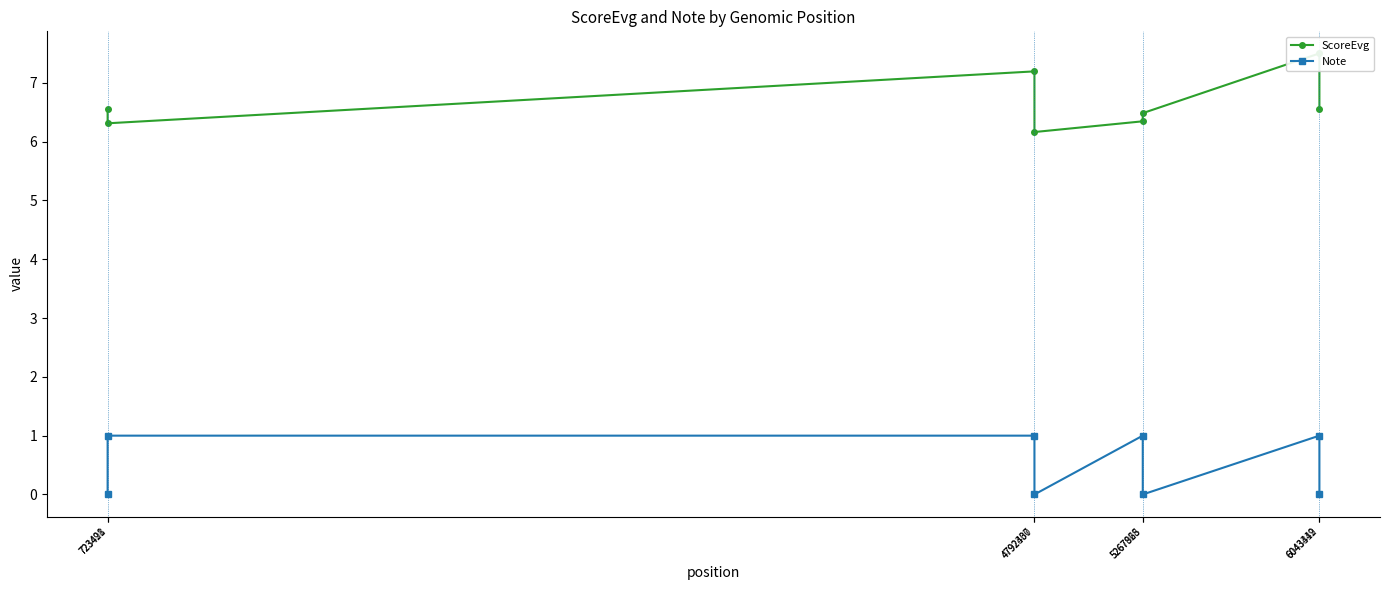

What is the value of the Note point at the 3rd from the left?

1